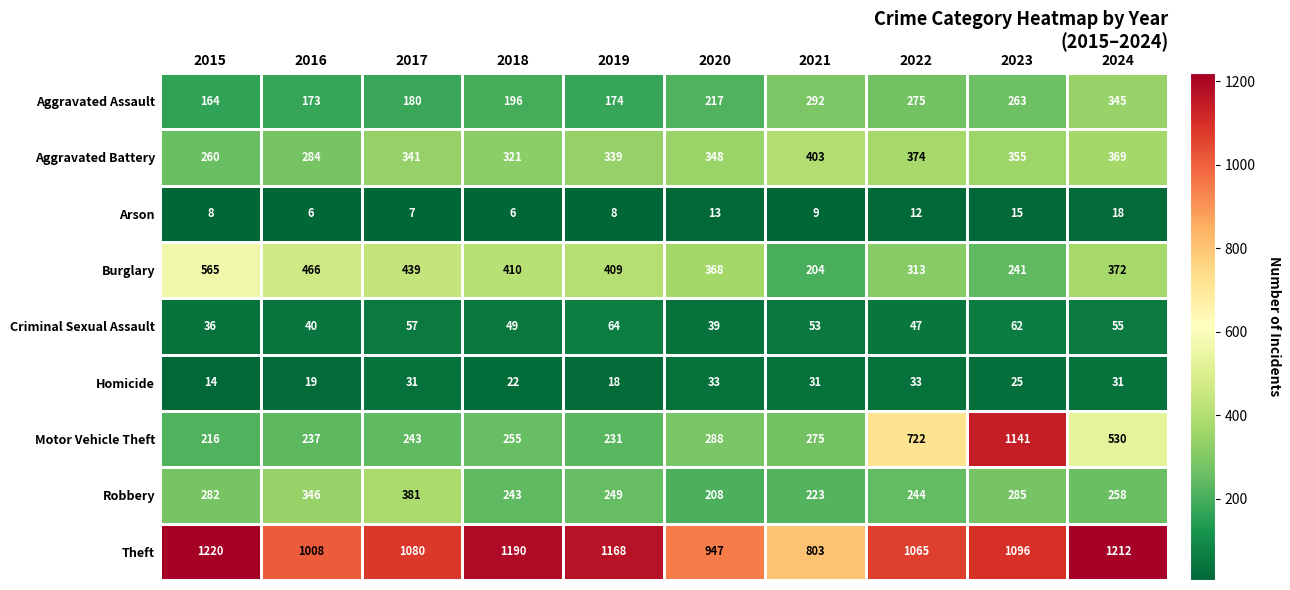

Where is Theft nearest to the value 1011?

2016